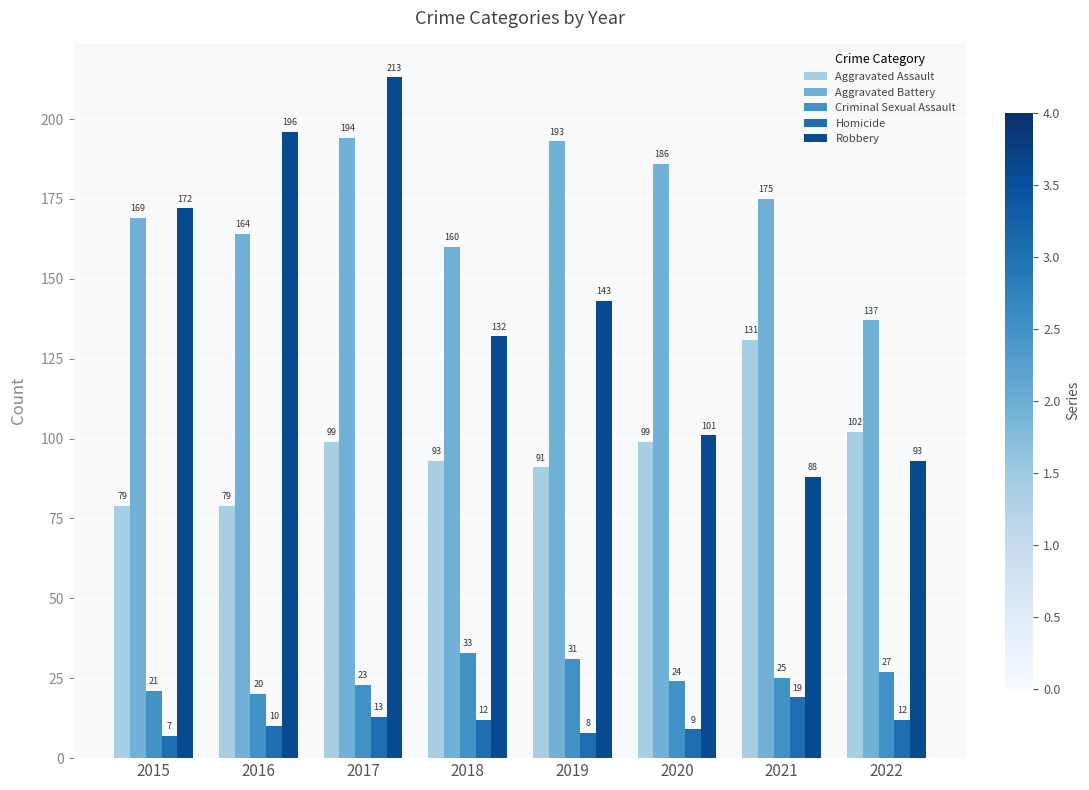

Are the bars grouped side by side (vs. stacked)?

Yes